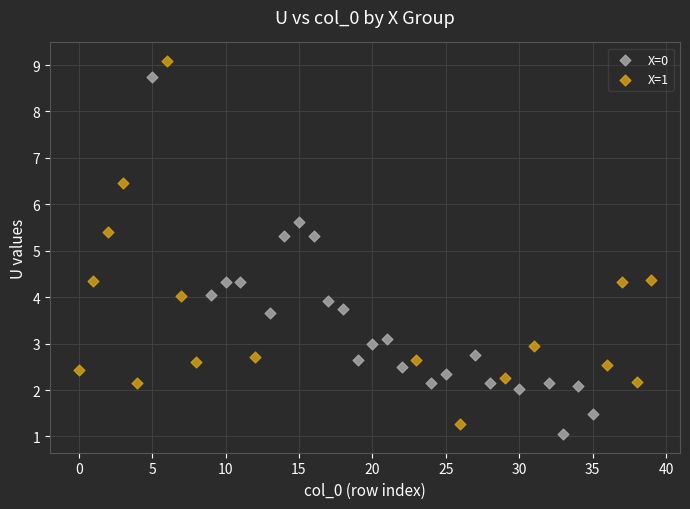

Which series contains the highest Y value?

X=1